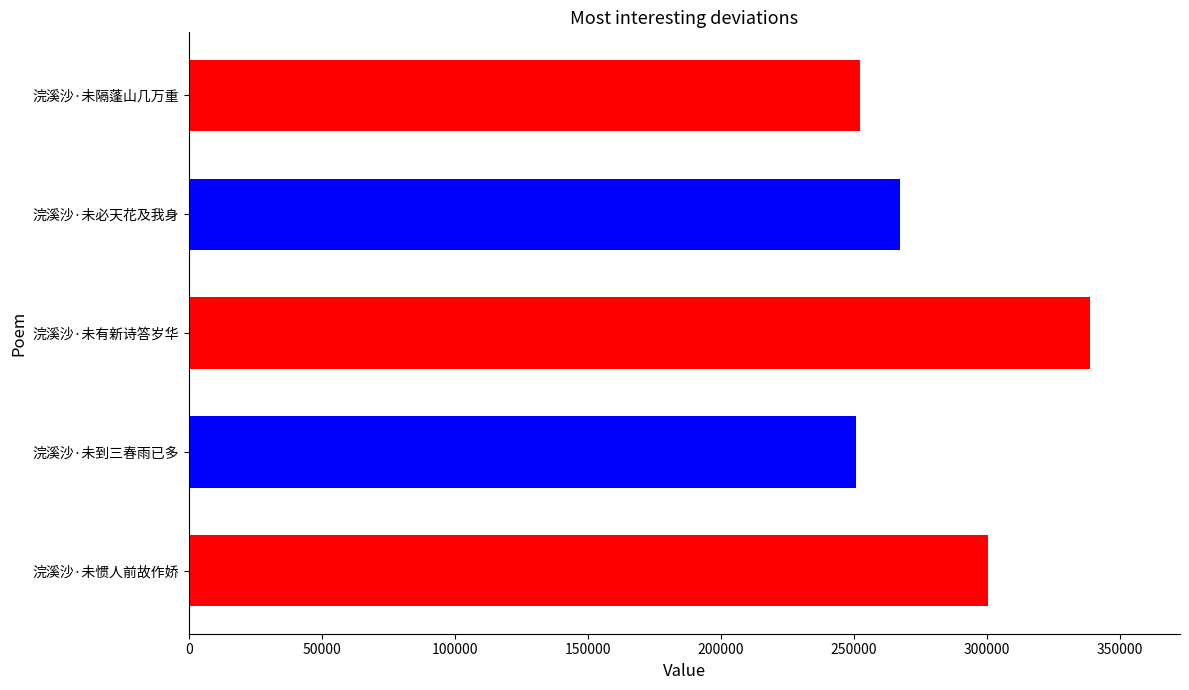

What is the difference between the maximum and minimum values?

87887